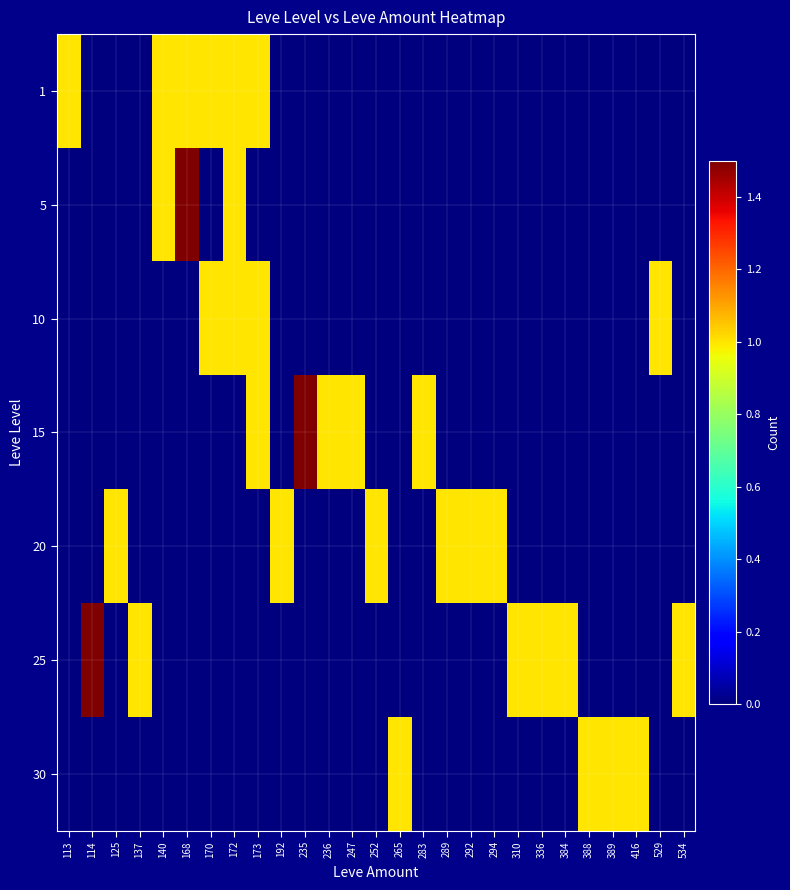

Rank the series at 336 from lowest to highest value.

1, 5, 10, 15, 20, 30, 25